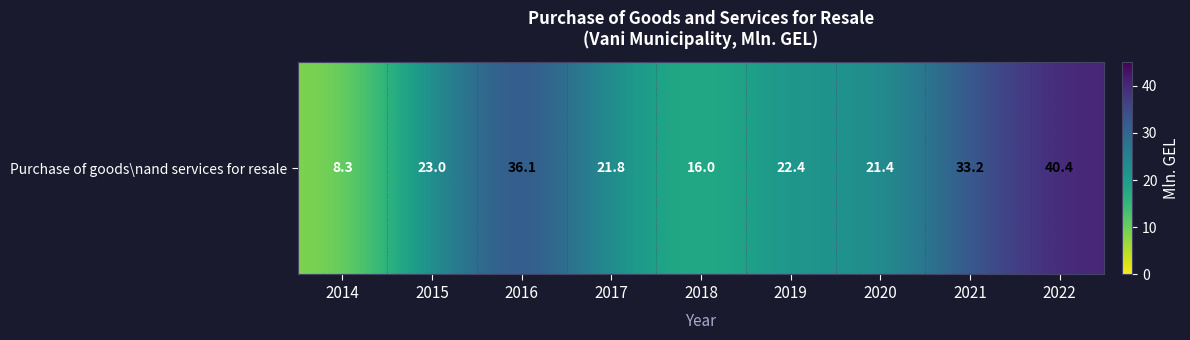

Reading right to left, list all the values displayed in this chart.

2022=40.4	2021=33.2	2020=21.4	2019=22.4	2018=16.0	2017=21.8	2016=36.1	2015=23.0	2014=8.3